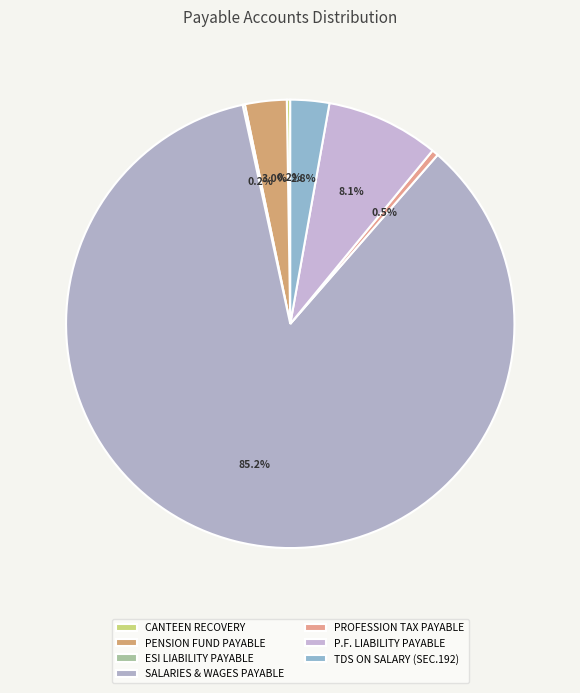

Approximately how many times larger is the value at PENSION FUND PAYABLE compared to PROFESSION TAX PAYABLE?

6.4